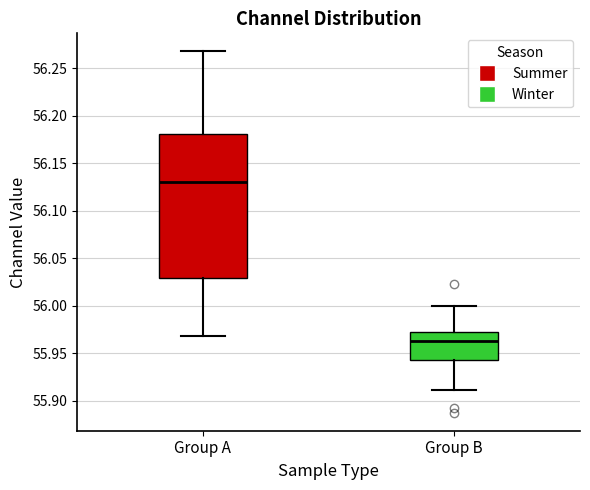

Which box has the highest median line?

Group A